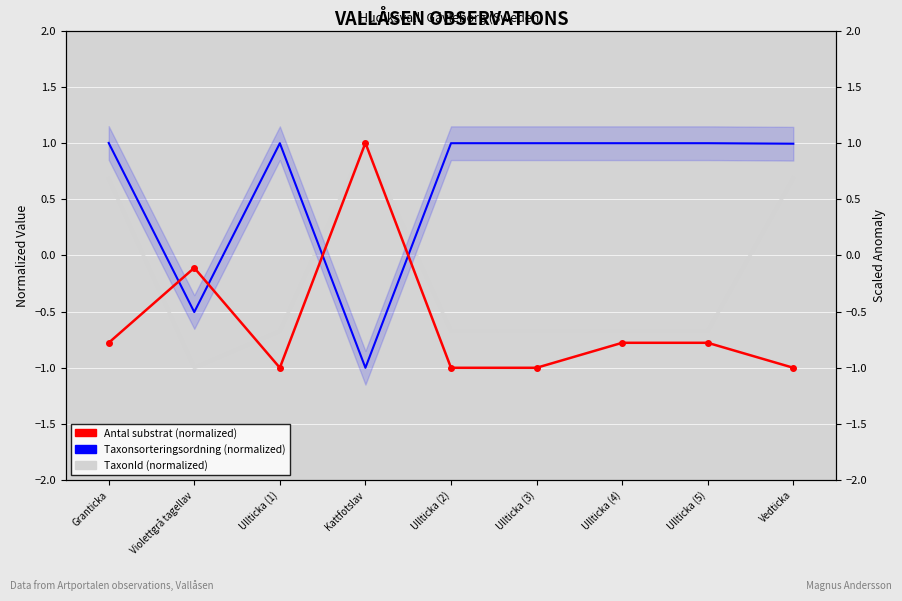

At which category does Antal substrat (normalized) reach its first local peak?

Violettgrå tagellav